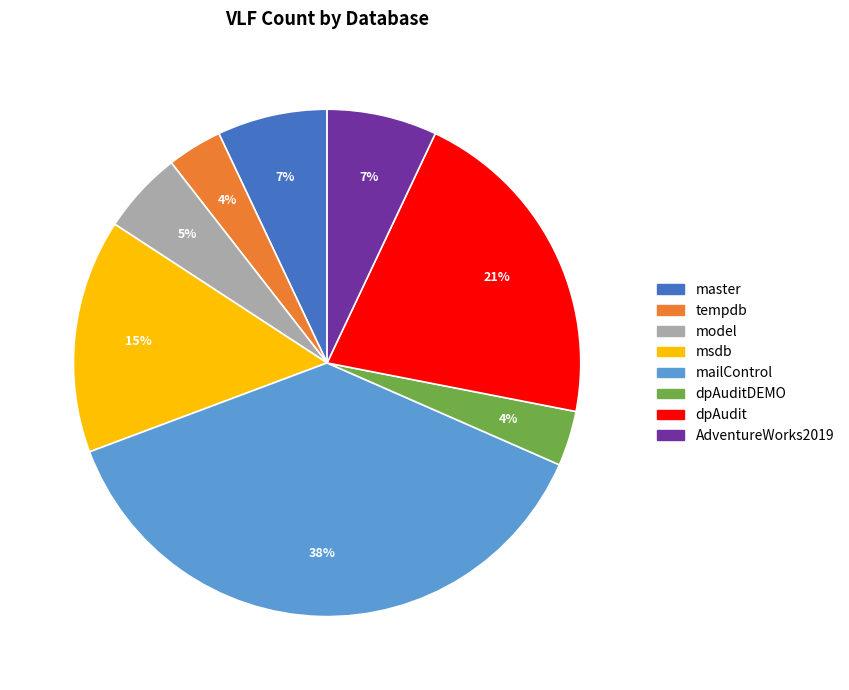

To the nearest percent, what is the difference between the largest and smallest slice percentages?

34%